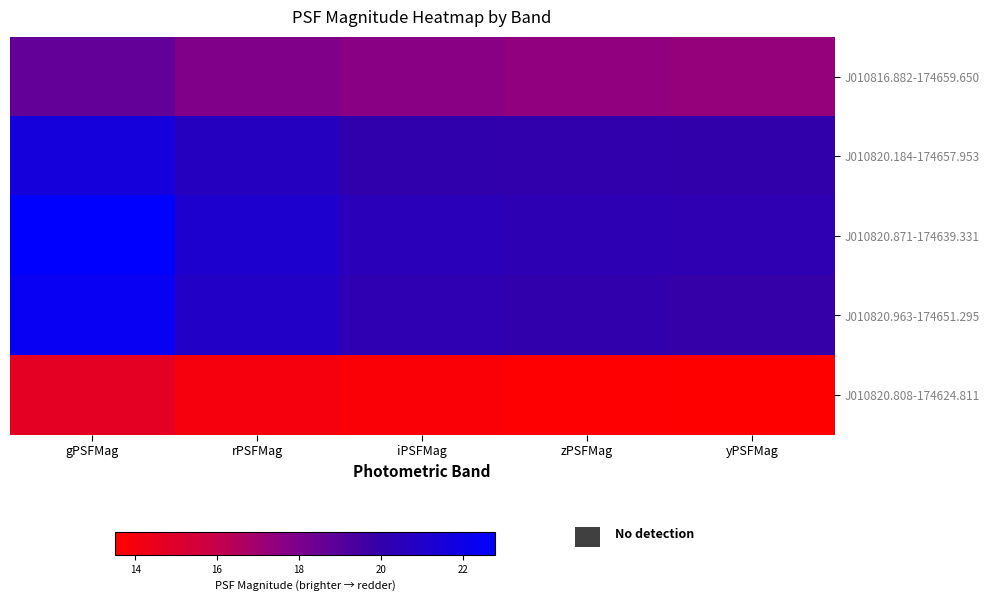

At yPSFMag, list the series in order from largest to smallest.

J010820.808-174624.811, J010816.882-174659.650, J010820.963-174651.295, J010820.184-174657.953, J010820.871-174639.331